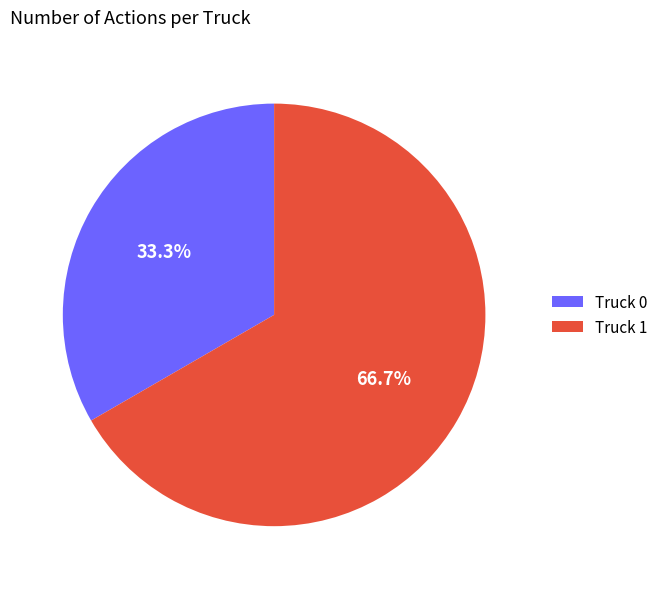

What is the largest slice in the pie chart?

Truck 1